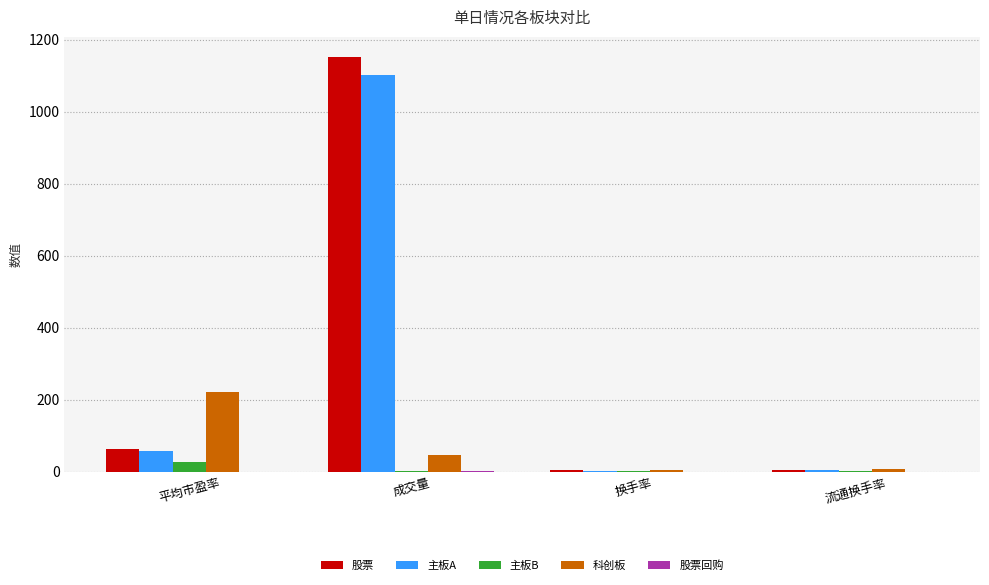

How many data points does each series have?

4